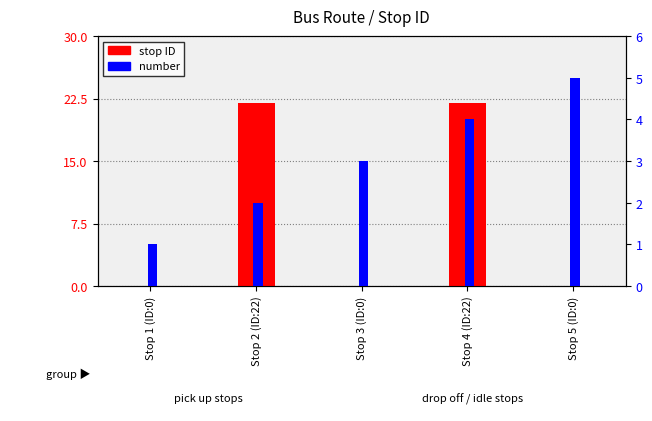

The stop ID series shows 10 at Stop 4 (ID:22). True or false?

False